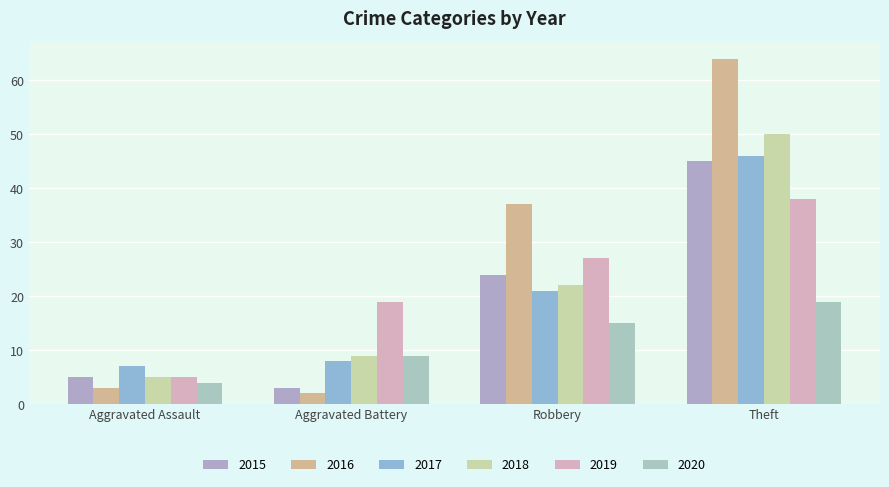

Which category has the lowest value across all series?

Aggravated Battery